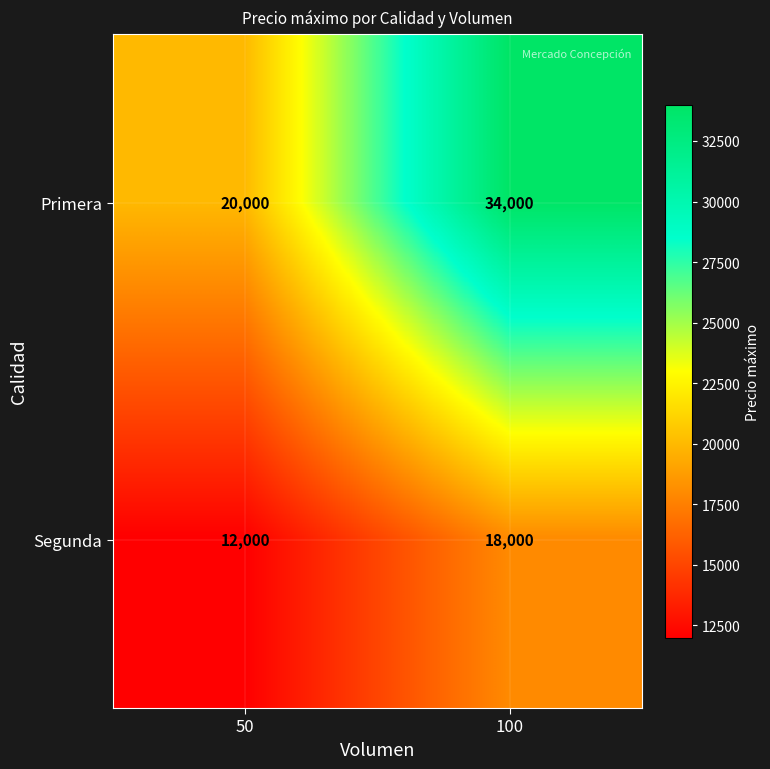

What value does the Segunda series have at 50, to the nearest 50?

12000